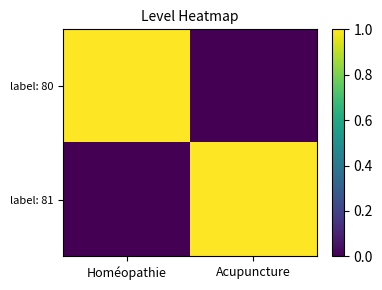

What is the total value across all series at Acupuncture?

1